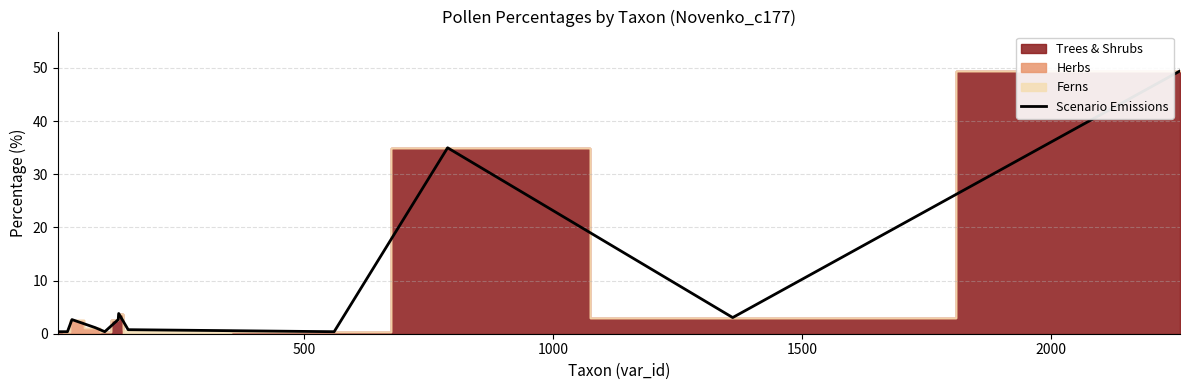

The chart shows a value of 0.7 at 500. True or false?

False